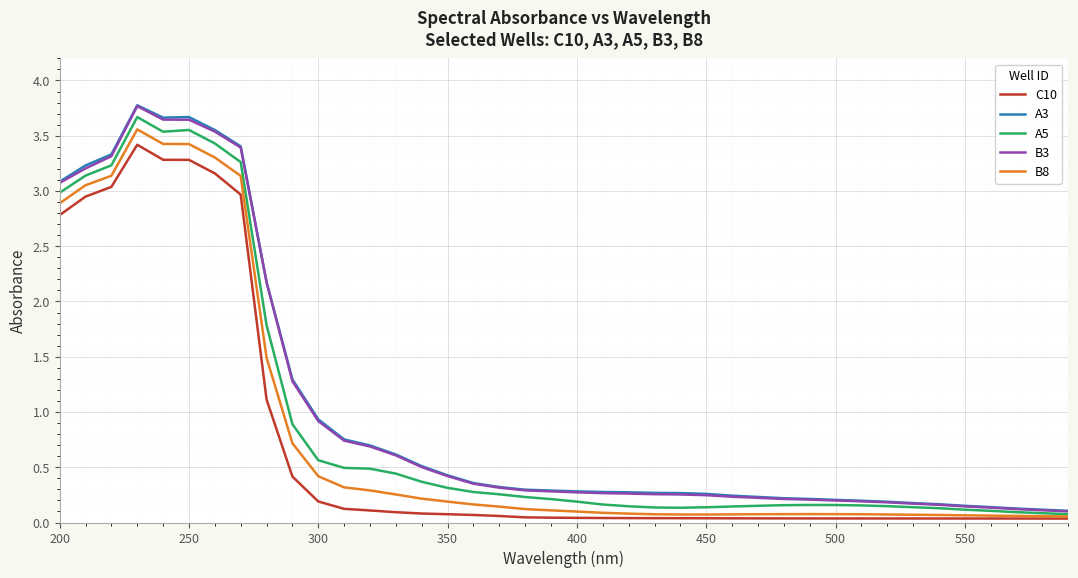

At how many categories does at least one series exceed 3?

8